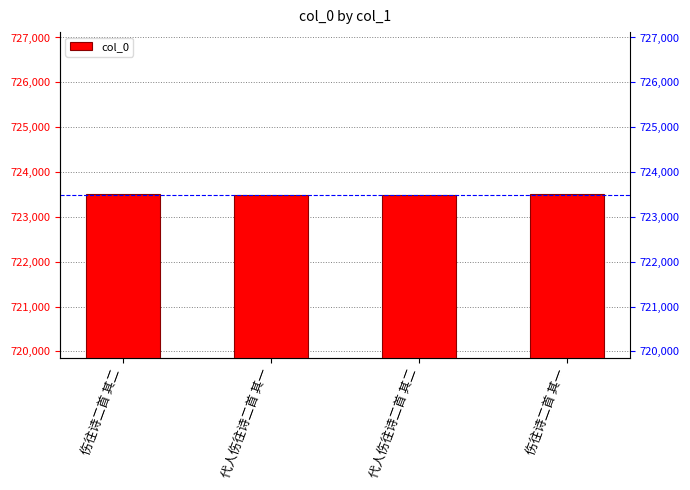

What is the value of the 2nd bar from the left?

723482